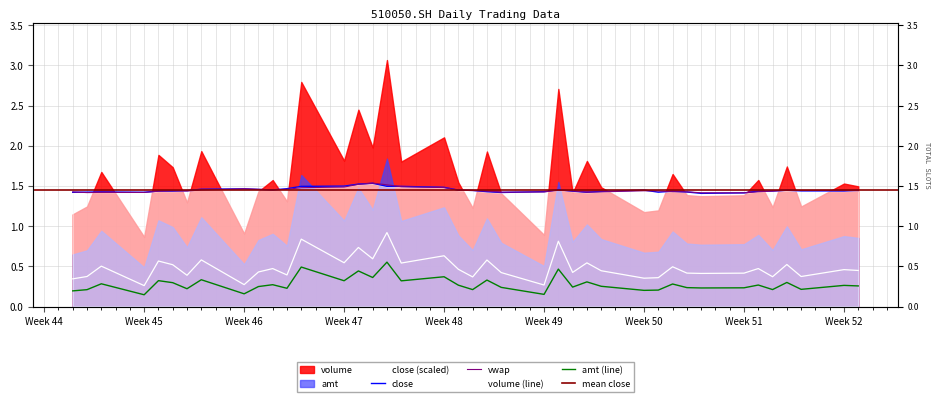

The vwap series shows 0.5 at Week 48. True or false?

False